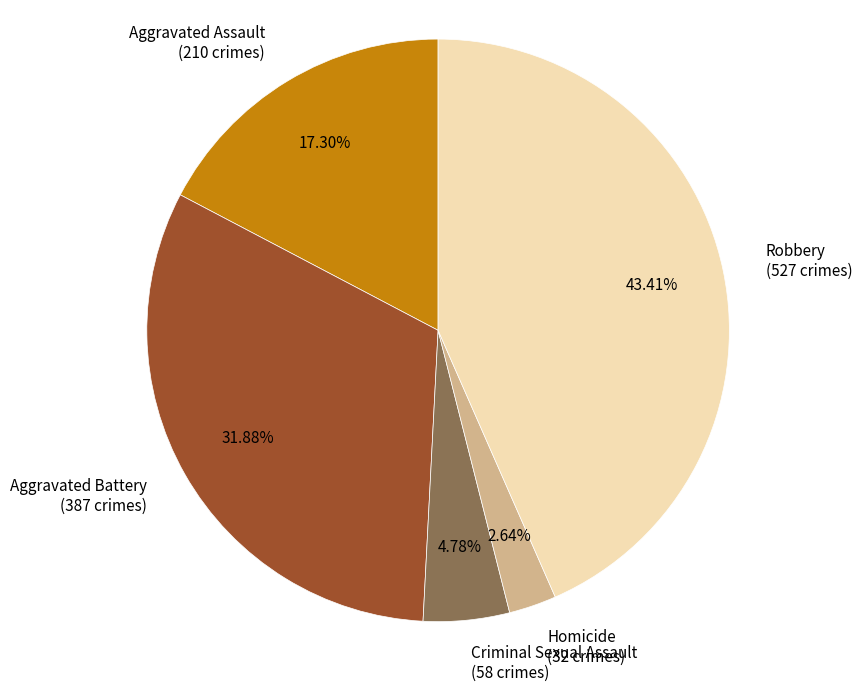

Which category has the biggest portion of the pie?

Robbery